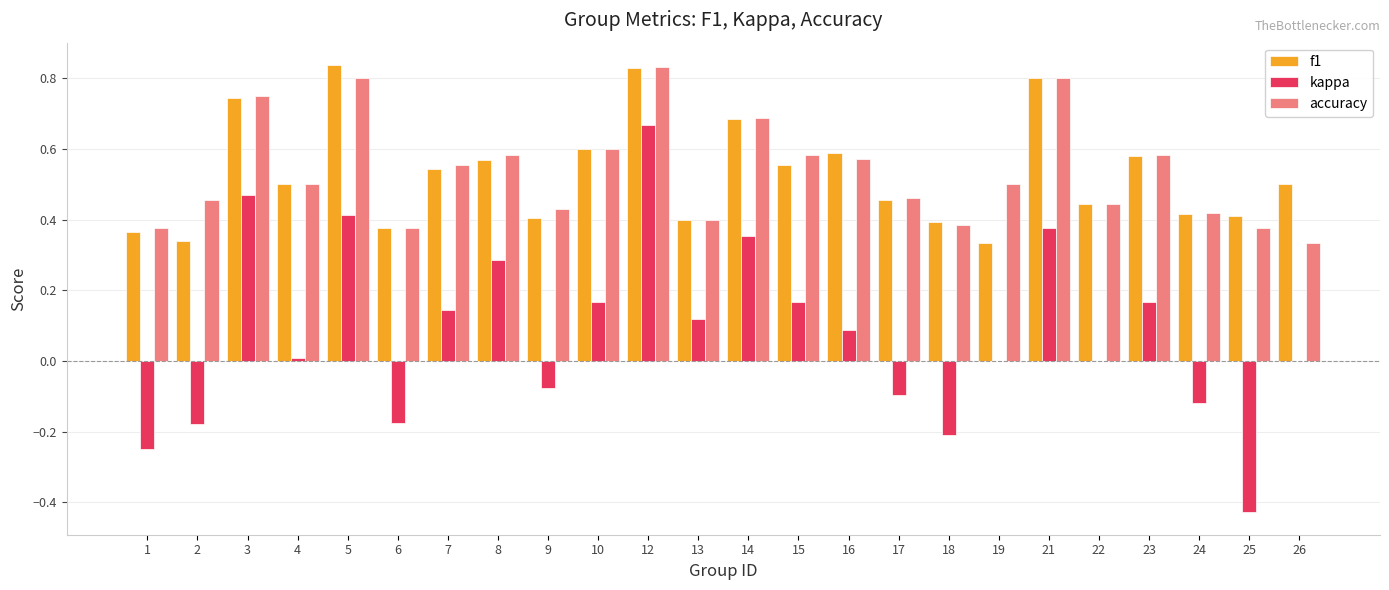

How many groups of bars are there?

24